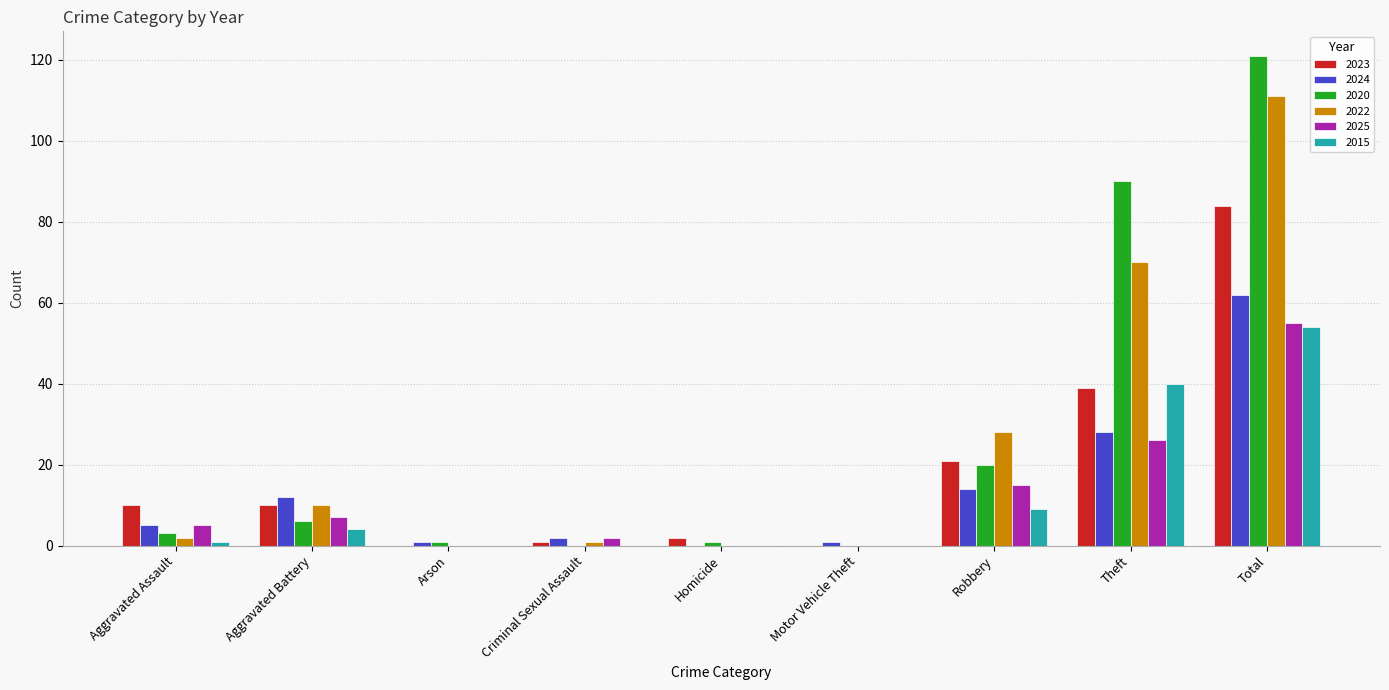

How many series are shown in this chart?

6